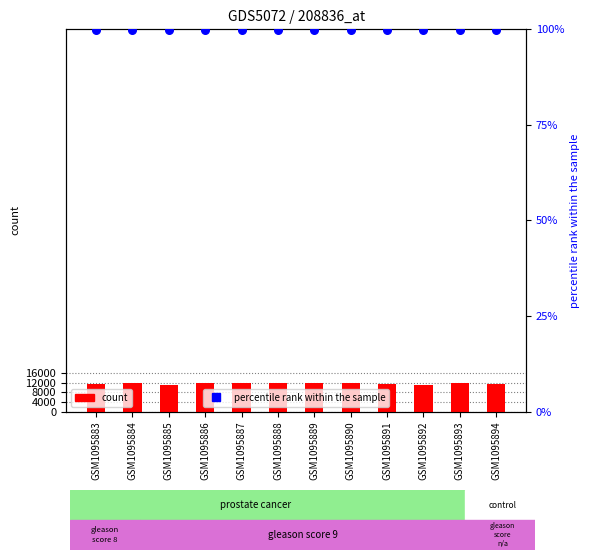

At which category is the sum across all series the highest?

GSM1095884